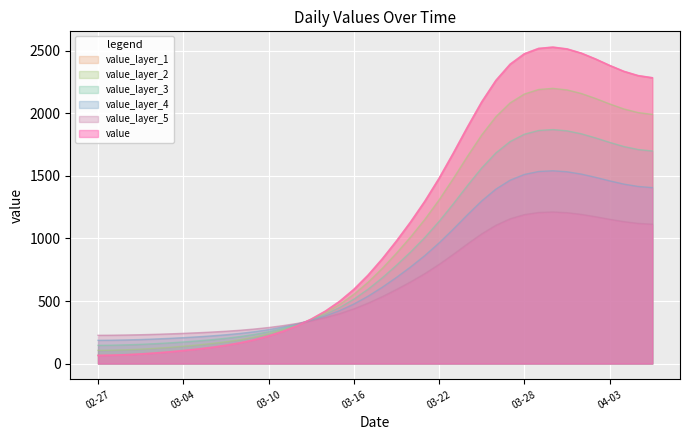

The chart shows a value of 120.5 at 2020-02-28. True or false?

False